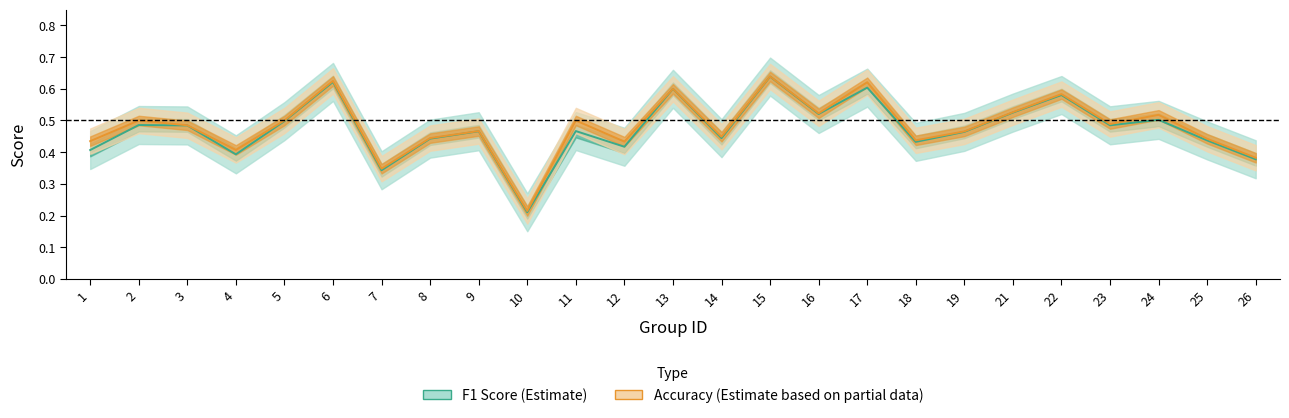

Which label corresponds to the smallest value in the chart?

10